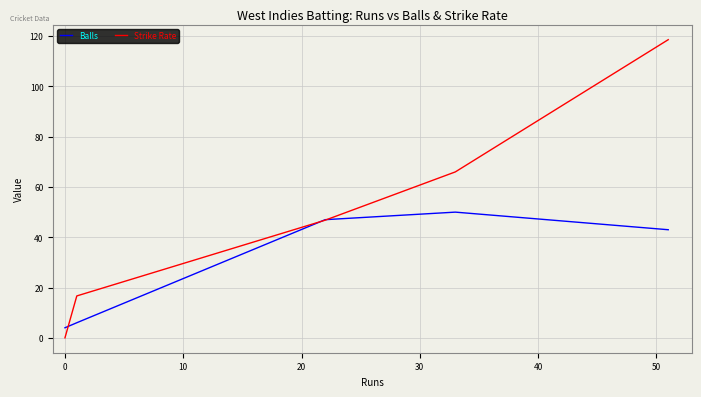

Rank the series by their average value, from highest to lowest.

Strike Rate, Balls